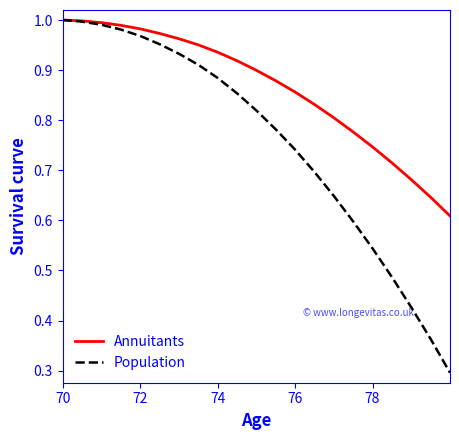

What is the minimum value for Population?

0.3